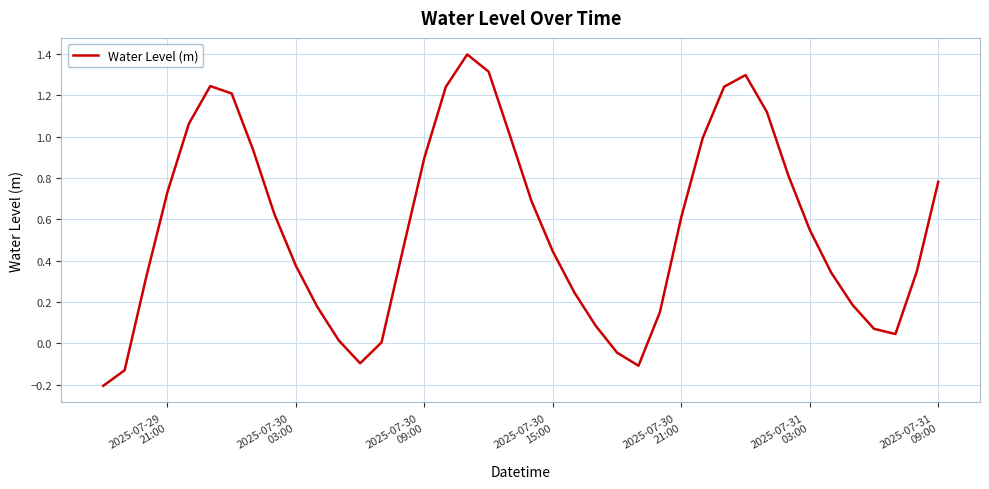

What is the maximum value shown in the chart?

1.4